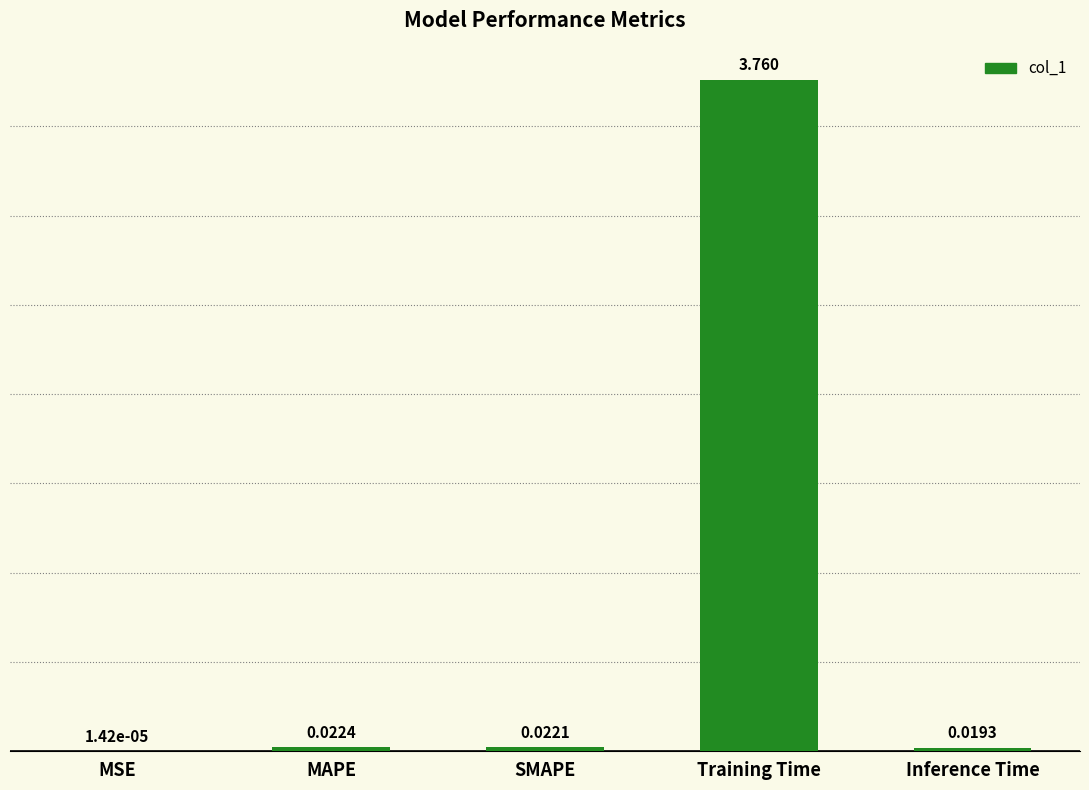

Which has a higher value, SMAPE or MAPE?

MAPE